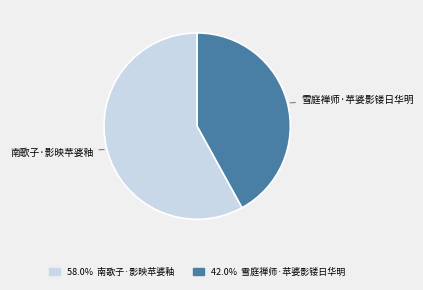

Does any single category account for the majority?

Yes